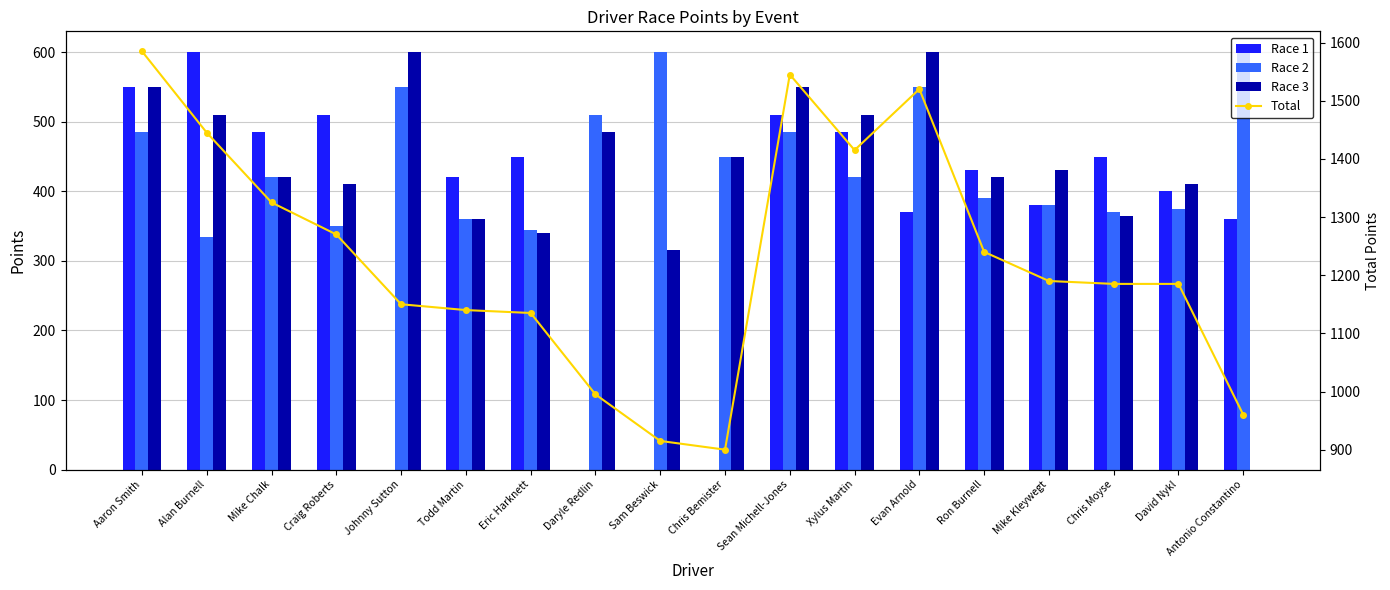

Which category has the lowest value in the Race 1 series?

Johnny Sutton